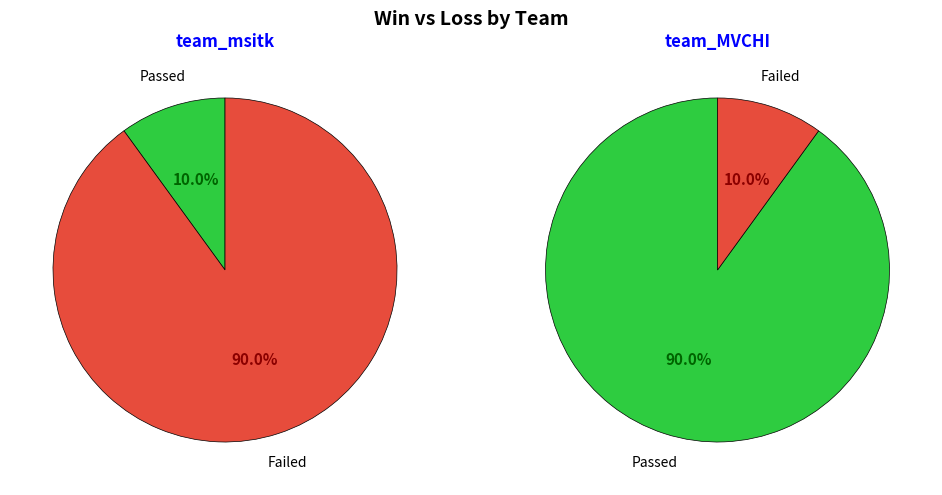

To the nearest percent, what is the difference between the largest and smallest slice percentages?

80%